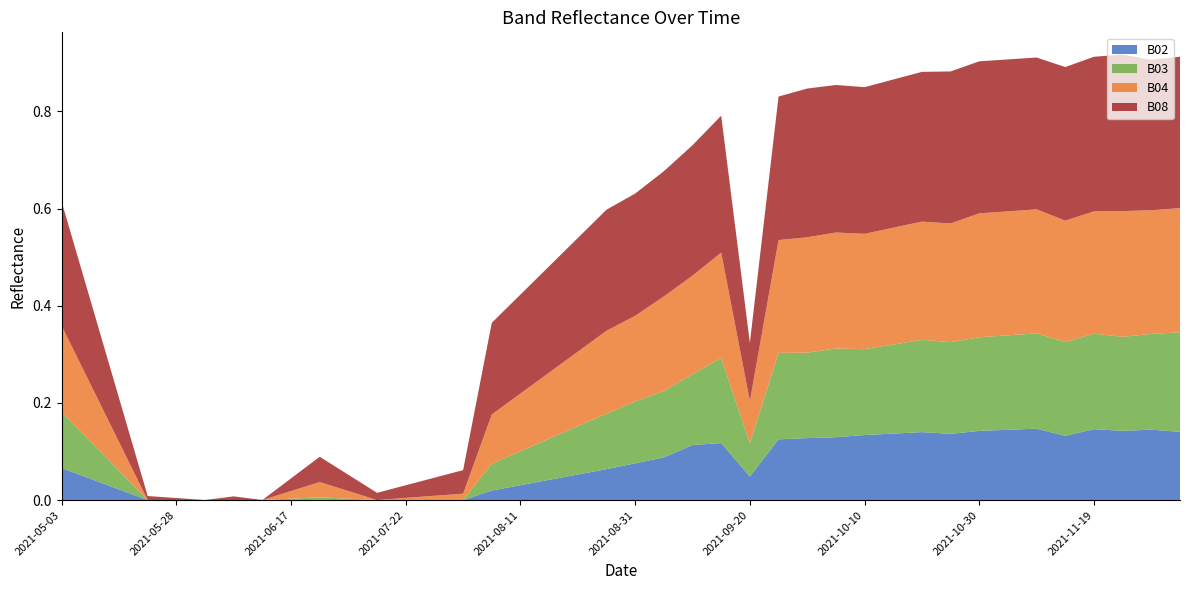

Reading right to left, list all the values displayed in this chart.

B02: 2021-12-04=0.1	2021-11-29=0.1	2021-11-24=0.1	2021-11-19=0.1	2021-11-14=0.1	2021-11-09=0.1	2021-11-04=0.1	2021-10-30=0.1	2021-10-25=0.1	2021-10-20=0.1	2021-10-15=0.1	2021-10-10=0.1	2021-10-05=0.1	2021-09-30=0.1	2021-09-25=0.1	2021-09-20=0.0	2021-09-15=0.1	2021-09-10=0.1	2021-09-05=0.1	2021-08-31=0.1	2021-08-26=0.1	2021-08-21=0.1	2021-08-16=0.0	2021-08-11=0.0	2021-08-06=0.0	2021-08-01=0.0	2021-07-27=0.0	2021-07-22=0.0	2021-07-17=0.0	2021-07-07=0.0	2021-06-22=0.0	2021-06-17=0.0	2021-06-12=0.0	2021-06-07=0.0	2021-06-02=0.0	2021-05-28=0.0	2021-05-23=0.0	2021-05-18=0.0	2021-05-08=0.0	2021-05-03=0.1
B03: 2021-12-04=0.2	2021-11-29=0.2	2021-11-24=0.2	2021-11-19=0.2	2021-11-14=0.2	2021-11-09=0.2	2021-11-04=0.2	2021-10-30=0.2	2021-10-25=0.2	2021-10-20=0.2	2021-10-15=0.2	2021-10-10=0.2	2021-10-05=0.2	2021-09-30=0.2	2021-09-25=0.2	2021-09-20=0.1	2021-09-15=0.2	2021-09-10=0.1	2021-09-05=0.1	2021-08-31=0.1	2021-08-26=0.1	2021-08-21=0.1	2021-08-16=0.1	2021-08-11=0.1	2021-08-06=0.1	2021-08-01=0.0	2021-07-27=0.0	2021-07-22=0.0	2021-07-17=0.0	2021-07-07=0.0	2021-06-22=0.0	2021-06-17=0.0	2021-06-12=0.0	2021-06-07=0.0	2021-06-02=0.0	2021-05-28=0.0	2021-05-23=0.0	2021-05-18=0.0	2021-05-08=0.1	2021-05-03=0.1
B04: 2021-12-04=0.3	2021-11-29=0.3	2021-11-24=0.3	2021-11-19=0.3	2021-11-14=0.2	2021-11-09=0.3	2021-11-04=0.3	2021-10-30=0.3	2021-10-25=0.2	2021-10-20=0.2	2021-10-15=0.2	2021-10-10=0.2	2021-10-05=0.2	2021-09-30=0.2	2021-09-25=0.2	2021-09-20=0.1	2021-09-15=0.2	2021-09-10=0.2	2021-09-05=0.2	2021-08-31=0.2	2021-08-26=0.2	2021-08-21=0.2	2021-08-16=0.1	2021-08-11=0.1	2021-08-06=0.1	2021-08-01=0.0	2021-07-27=0.0	2021-07-22=0.0	2021-07-17=0.0	2021-07-07=0.0	2021-06-22=0.0	2021-06-17=0.0	2021-06-12=0.0	2021-06-07=0.0	2021-06-02=0.0	2021-05-28=0.0	2021-05-23=0.0	2021-05-18=0.1	2021-05-08=0.1	2021-05-03=0.2
B08: 2021-12-04=0.3	2021-11-29=0.3	2021-11-24=0.3	2021-11-19=0.3	2021-11-14=0.3	2021-11-09=0.3	2021-11-04=0.3	2021-10-30=0.3	2021-10-25=0.3	2021-10-20=0.3	2021-10-15=0.3	2021-10-10=0.3	2021-10-05=0.3	2021-09-30=0.3	2021-09-25=0.3	2021-09-20=0.1	2021-09-15=0.3	2021-09-10=0.3	2021-09-05=0.3	2021-08-31=0.3	2021-08-26=0.2	2021-08-21=0.2	2021-08-16=0.2	2021-08-11=0.2	2021-08-06=0.2	2021-08-01=0.0	2021-07-27=0.0	2021-07-22=0.0	2021-07-17=0.0	2021-07-07=0.0	2021-06-22=0.1	2021-06-17=0.0	2021-06-12=0.0	2021-06-07=0.0	2021-06-02=0.0	2021-05-28=0.0	2021-05-23=0.0	2021-05-18=0.1	2021-05-08=0.2	2021-05-03=0.3